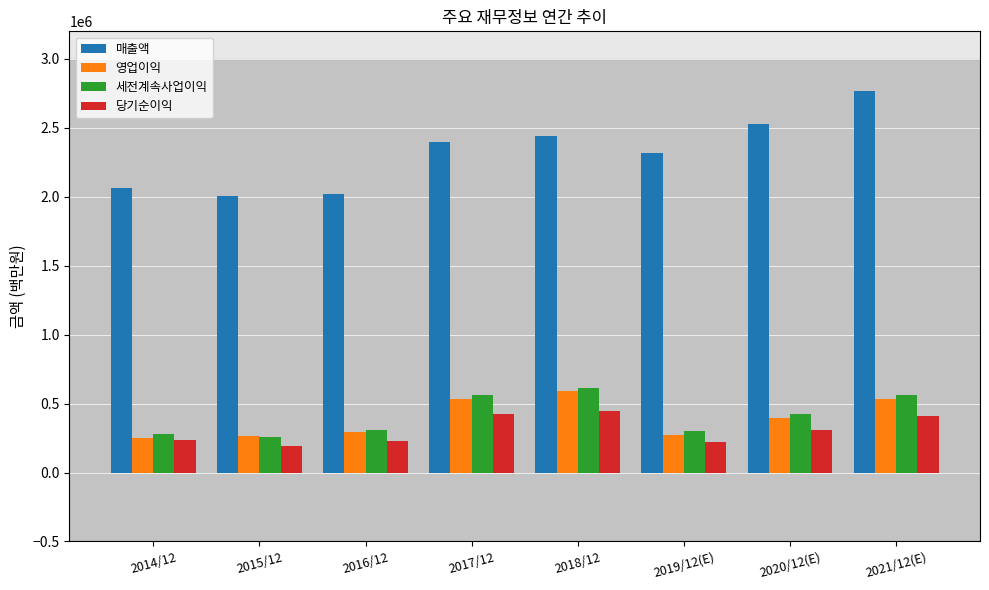

What is the maximum value shown in the chart?

2765706